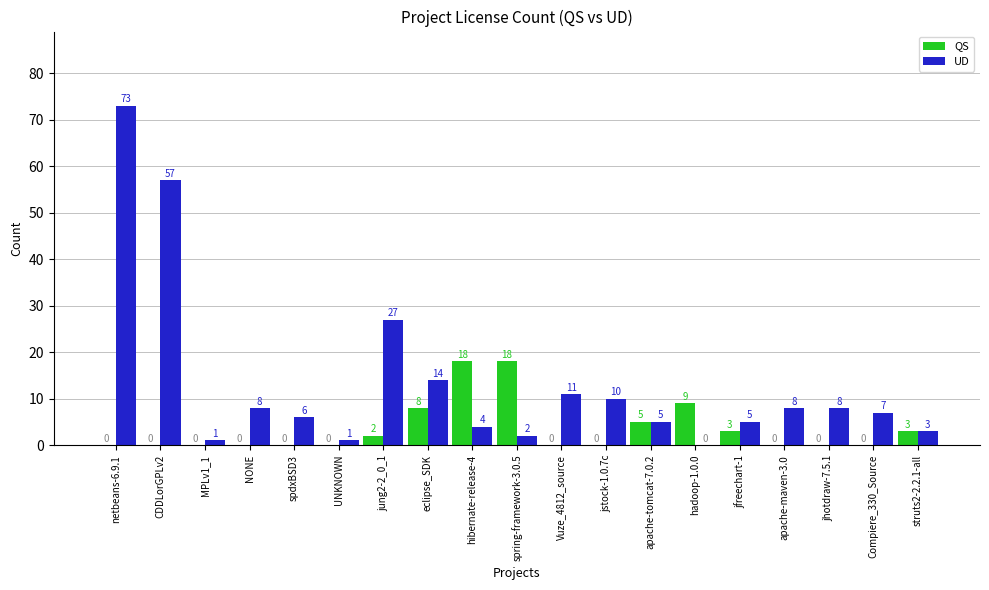

The UD series shows 14 at apache-maven-3.0. True or false?

False